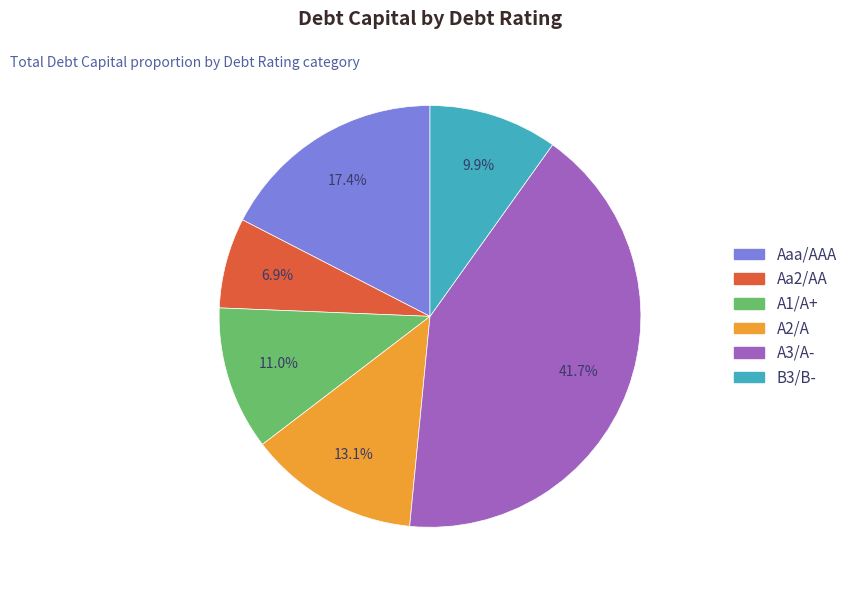

Is there a majority slice in this chart?

No